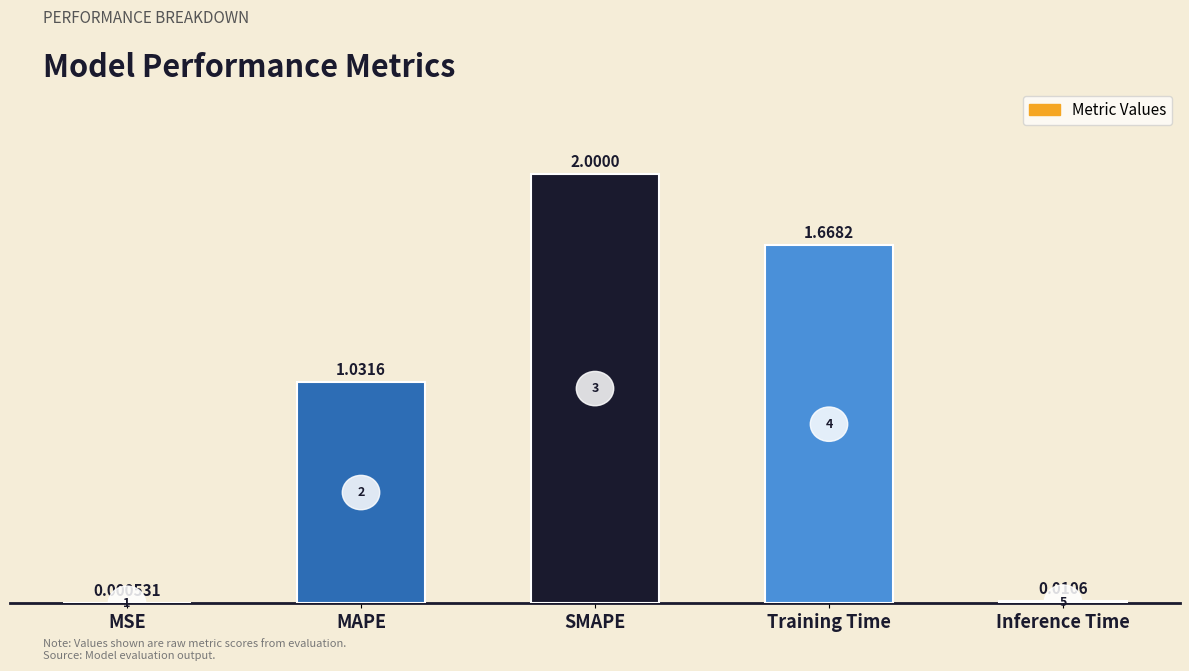

At which category does the chart reach its peak across all series?

SMAPE